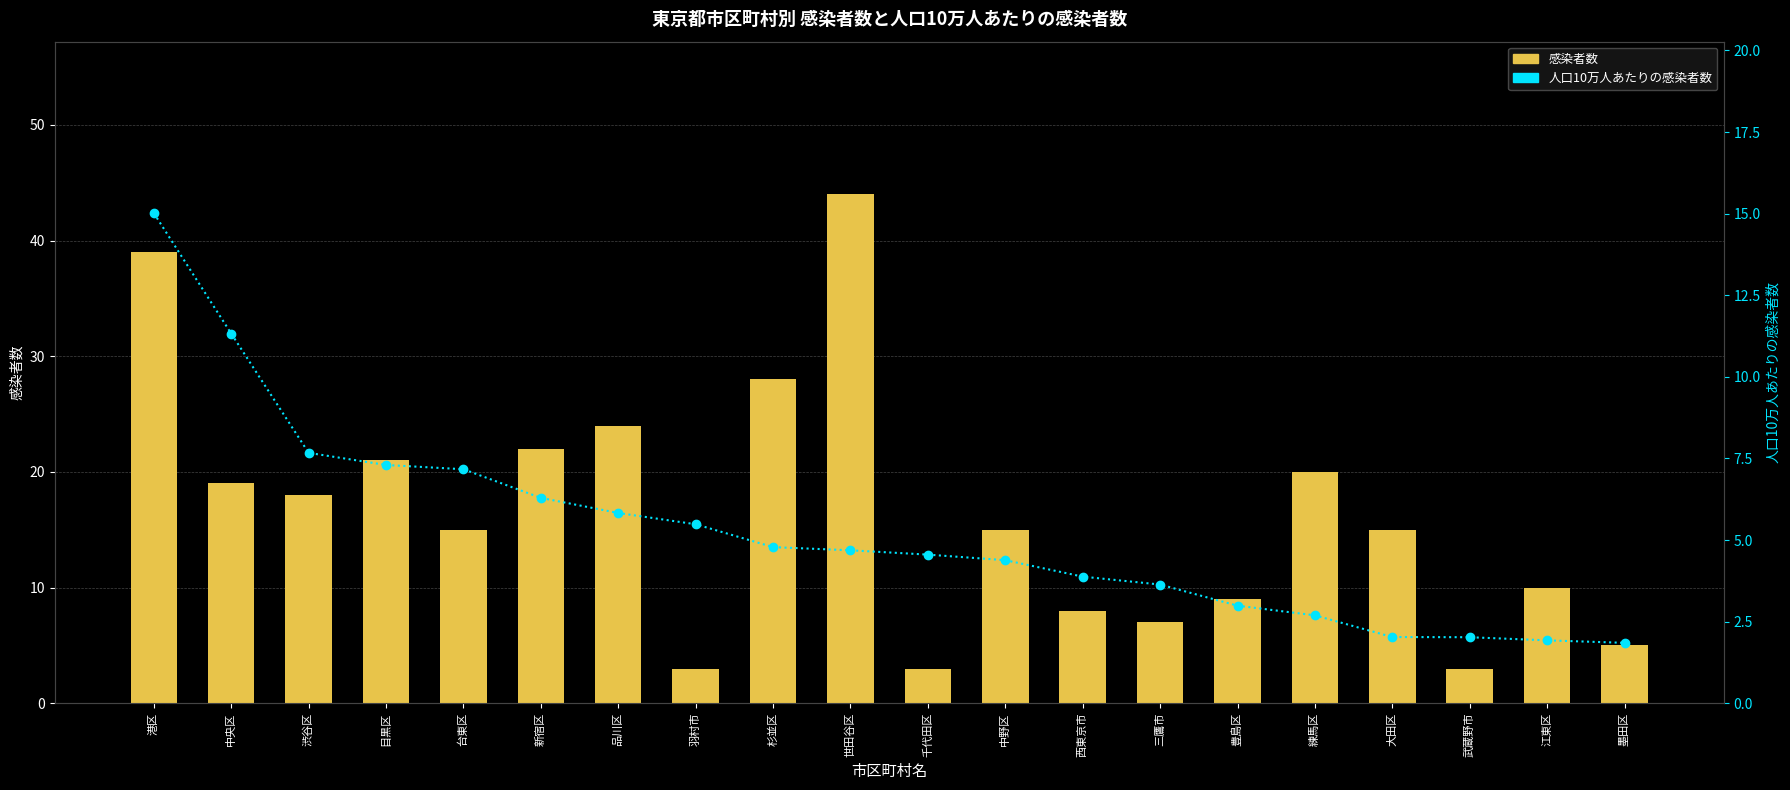

What position from the right is 三鷹市?

7